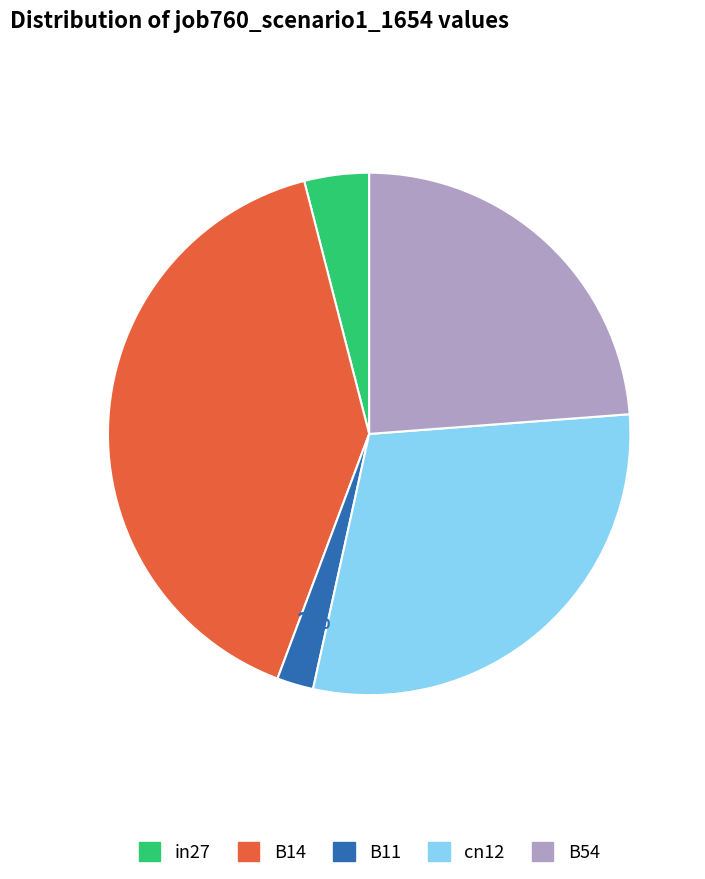

Does any single category account for the majority?

No